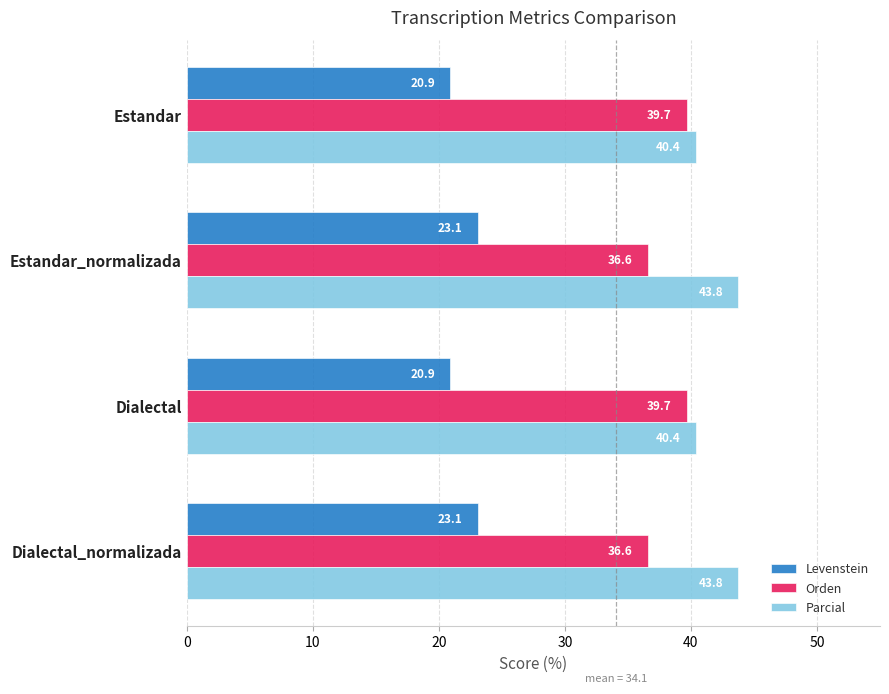

True or false: Levenstein has a value of 30.3 at Estandar_normalizada.

False